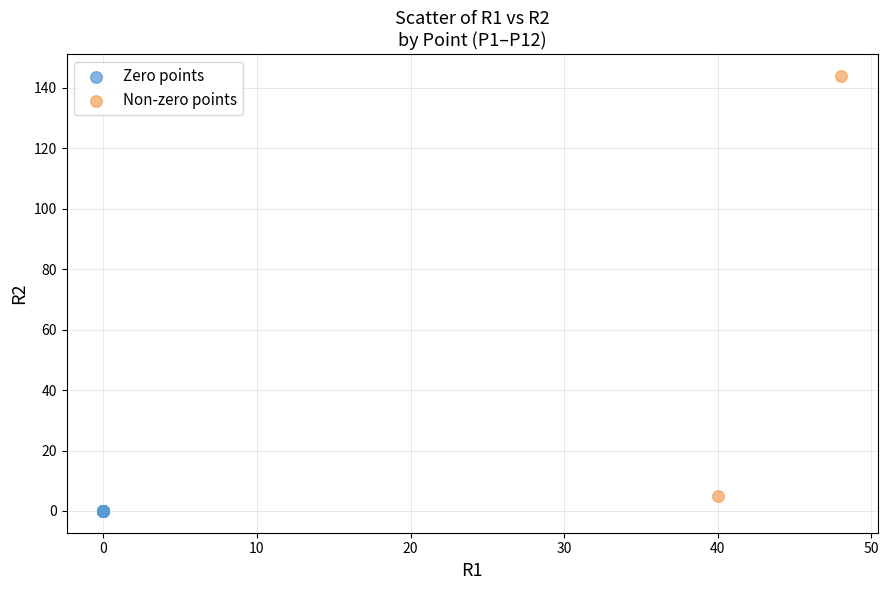

What are all the series names shown in the legend?

Zero points, Non-zero points